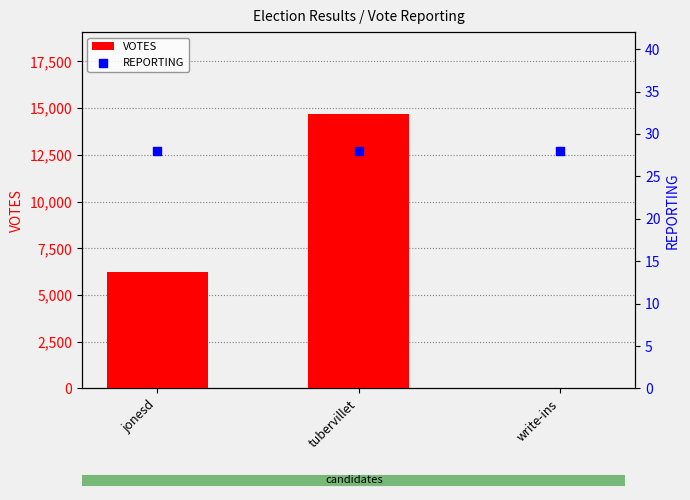

Is the value of VOTES at tubervillet greater than the value of REPORTING at jonesd?

Yes